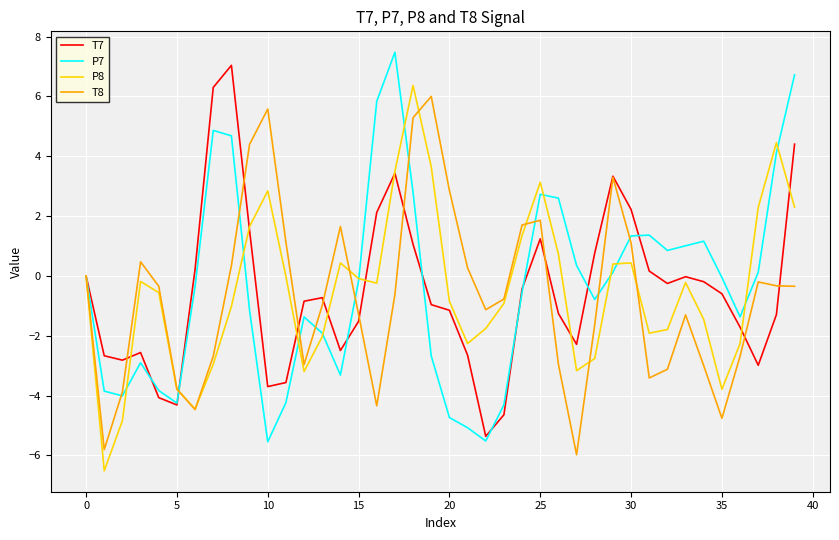

What is the maximum value for P7?

7.5